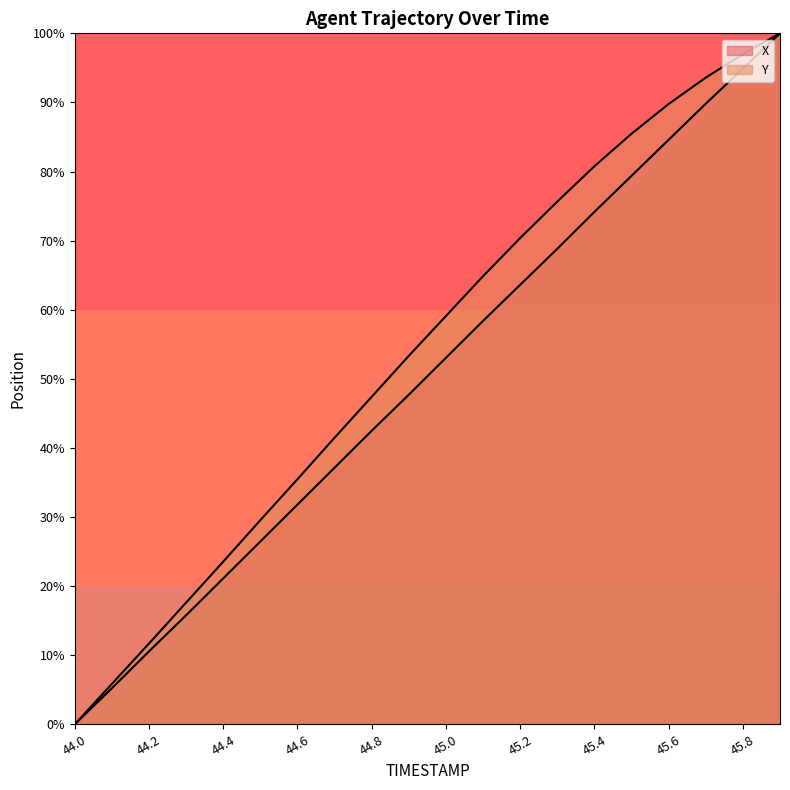

True or false: X and Y cross at least once.

False